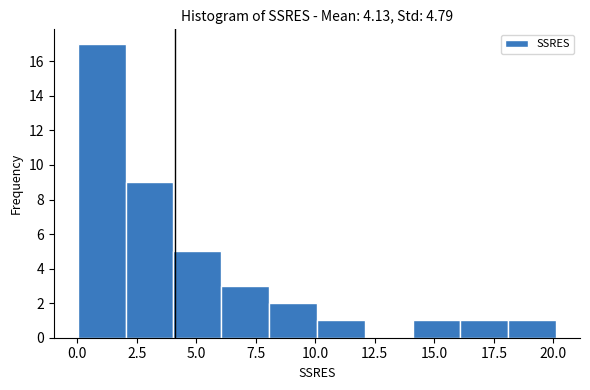

Reading left to right, list every bar in this chart as the range it spans on the x-axis followed by its height. Neither the bar edges nor the heights are printed on the chart, so give them approximately, as read against the axes.

0 to 2: 17
2 to 4: 9
4 to 6: 5
6 to 8: 3
8 to 10: 2
10 to 12: 1
12 to 14: 0
14 to 16: 1
16 to 18: 1
18 to 20: 1